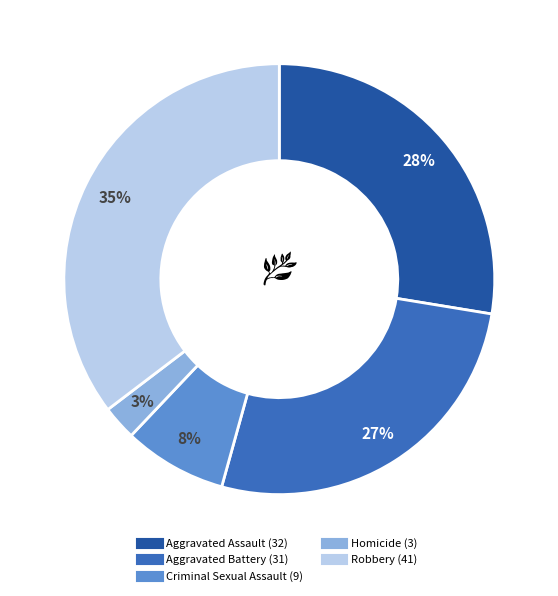

To the nearest percent, what is the difference between the Aggravated Battery and Aggravated Assault slice percentages?

1%